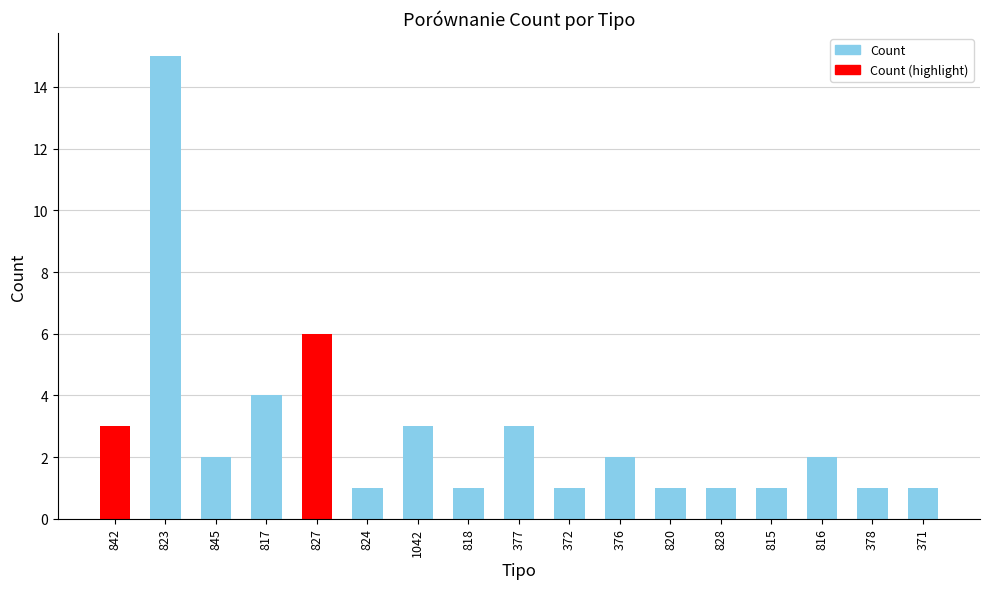

True or false: the data shows 2 at 820.

False